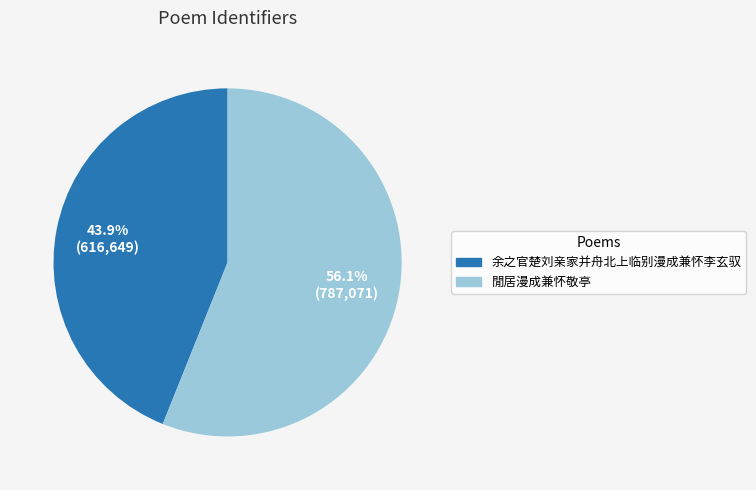

To the nearest percent, what portion does 余之官楚刘亲家并舟北上临别漫成兼怀李玄驭 represent?

44%